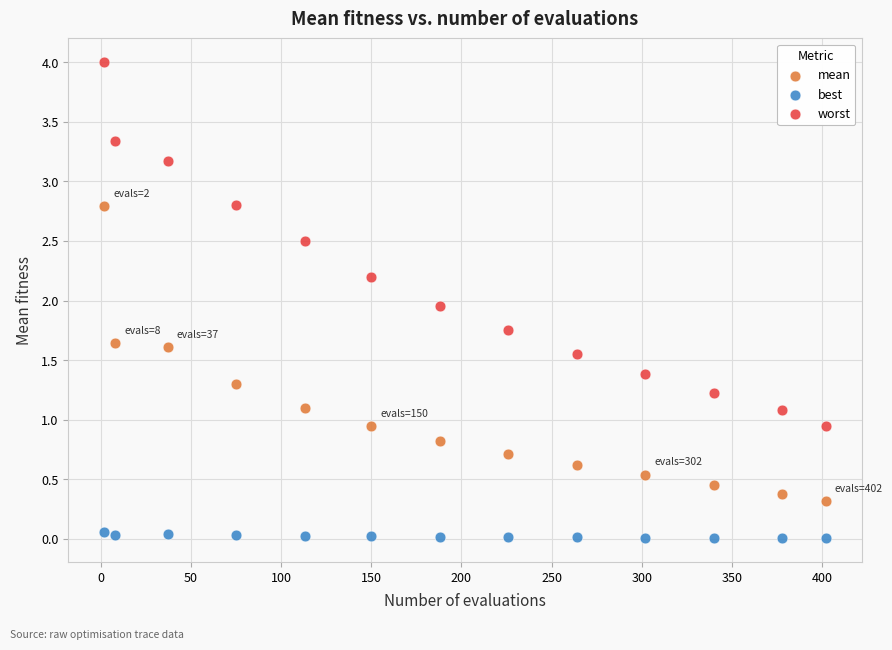

Which series reaches the minimum Y coordinate?

best